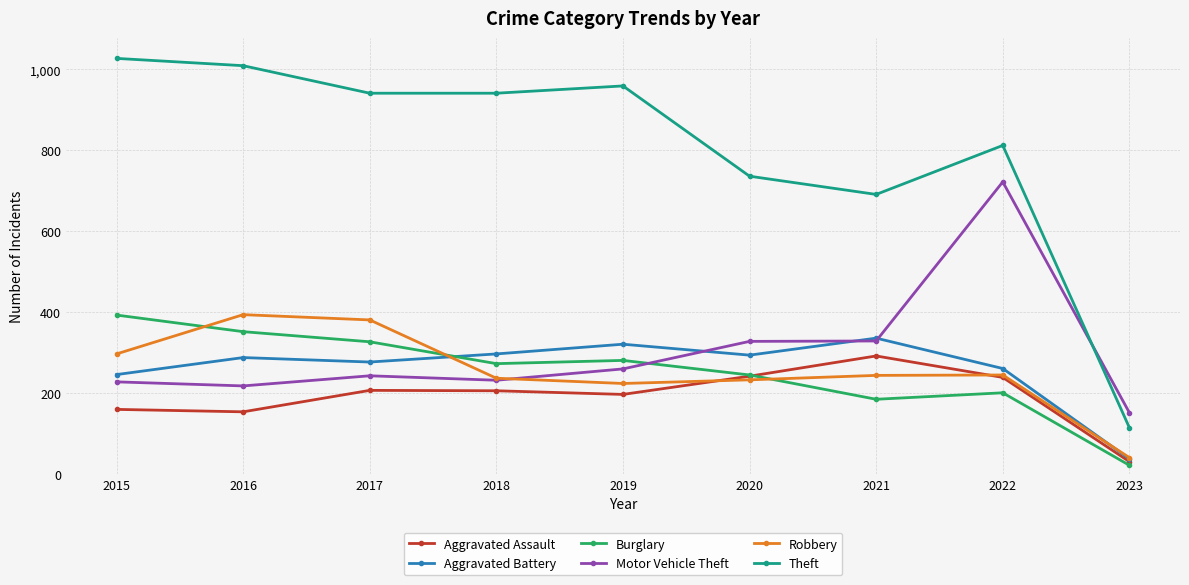

At which category does Aggravated Battery reach its first local peak?

2016